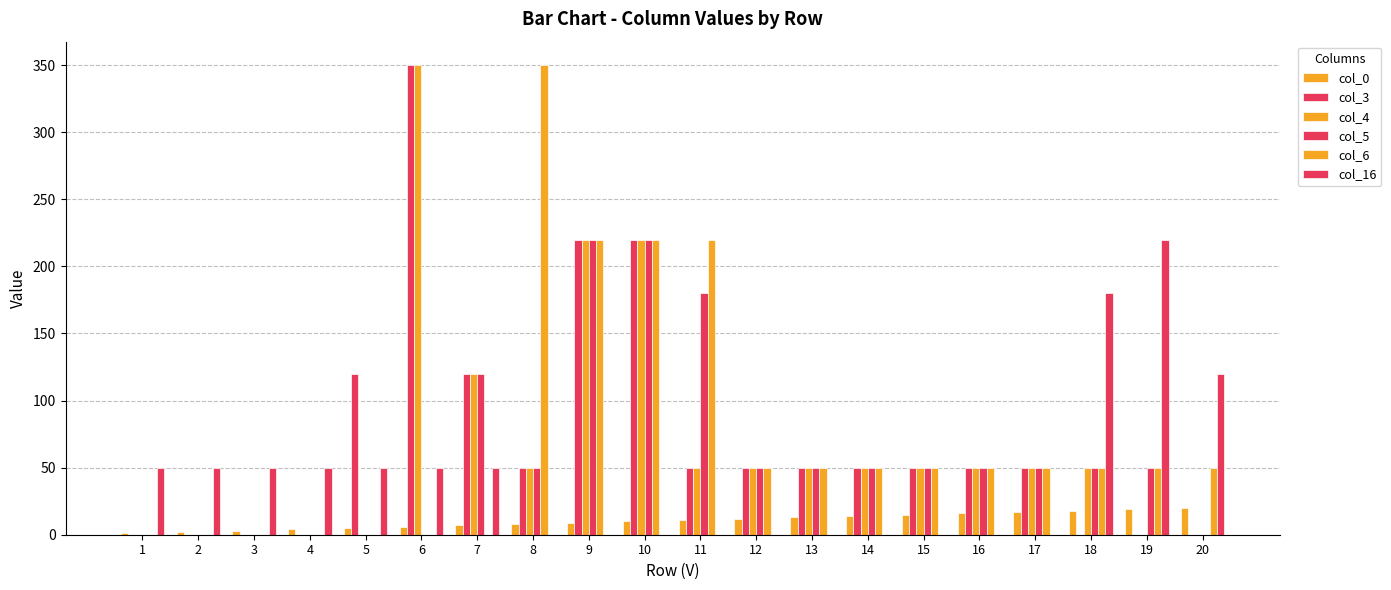

Is the value of col_4 at 13 greater than the value of col_3 at 5?

No